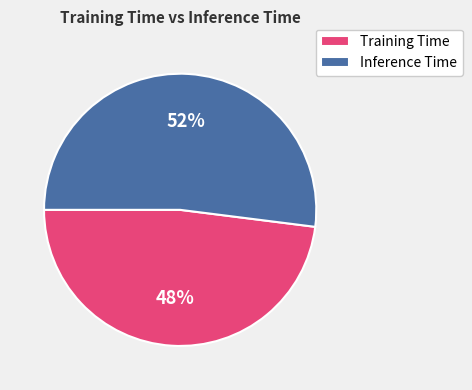

What is the smallest slice in the pie chart?

Training Time